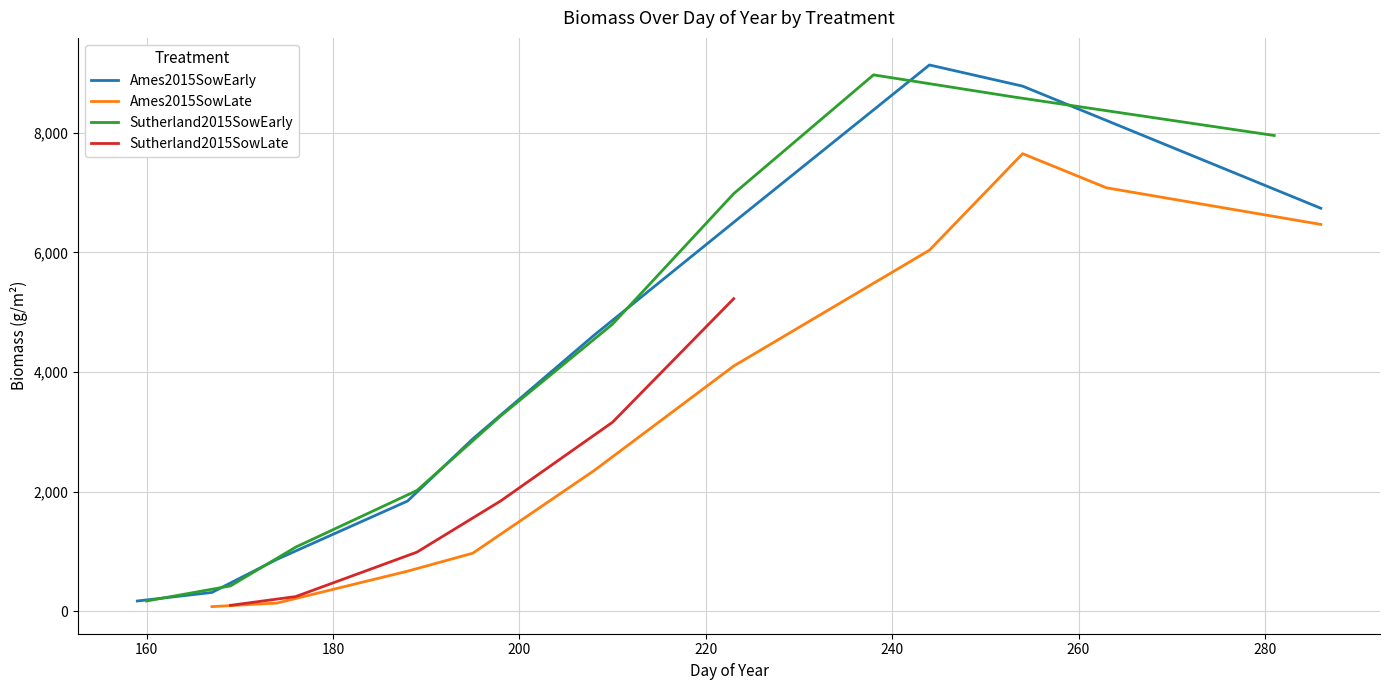

What is the value of the Ames2015SowLate point at the 6th from the left?

4100.5